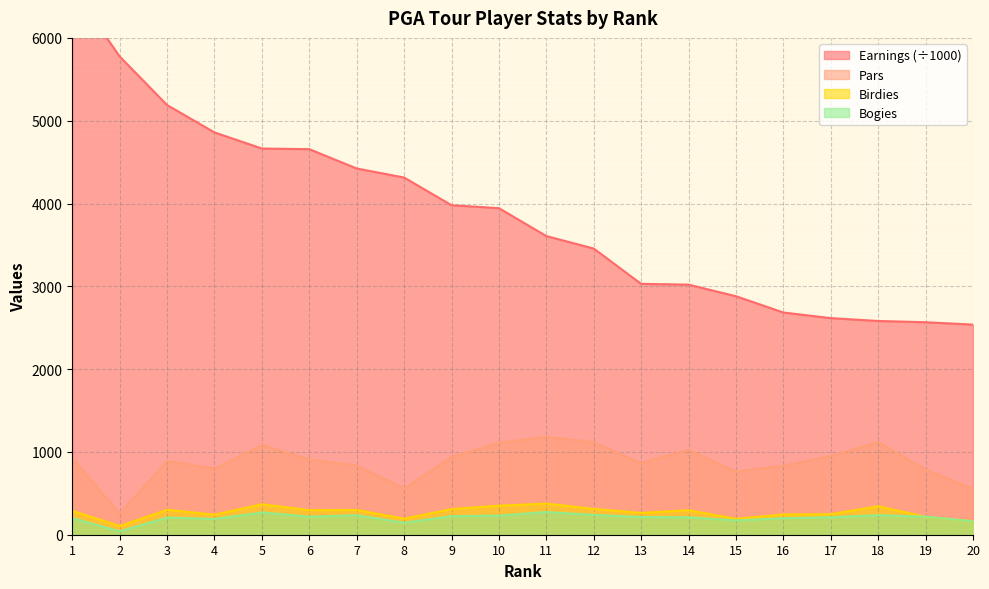

How many lines are shown in the chart?

4